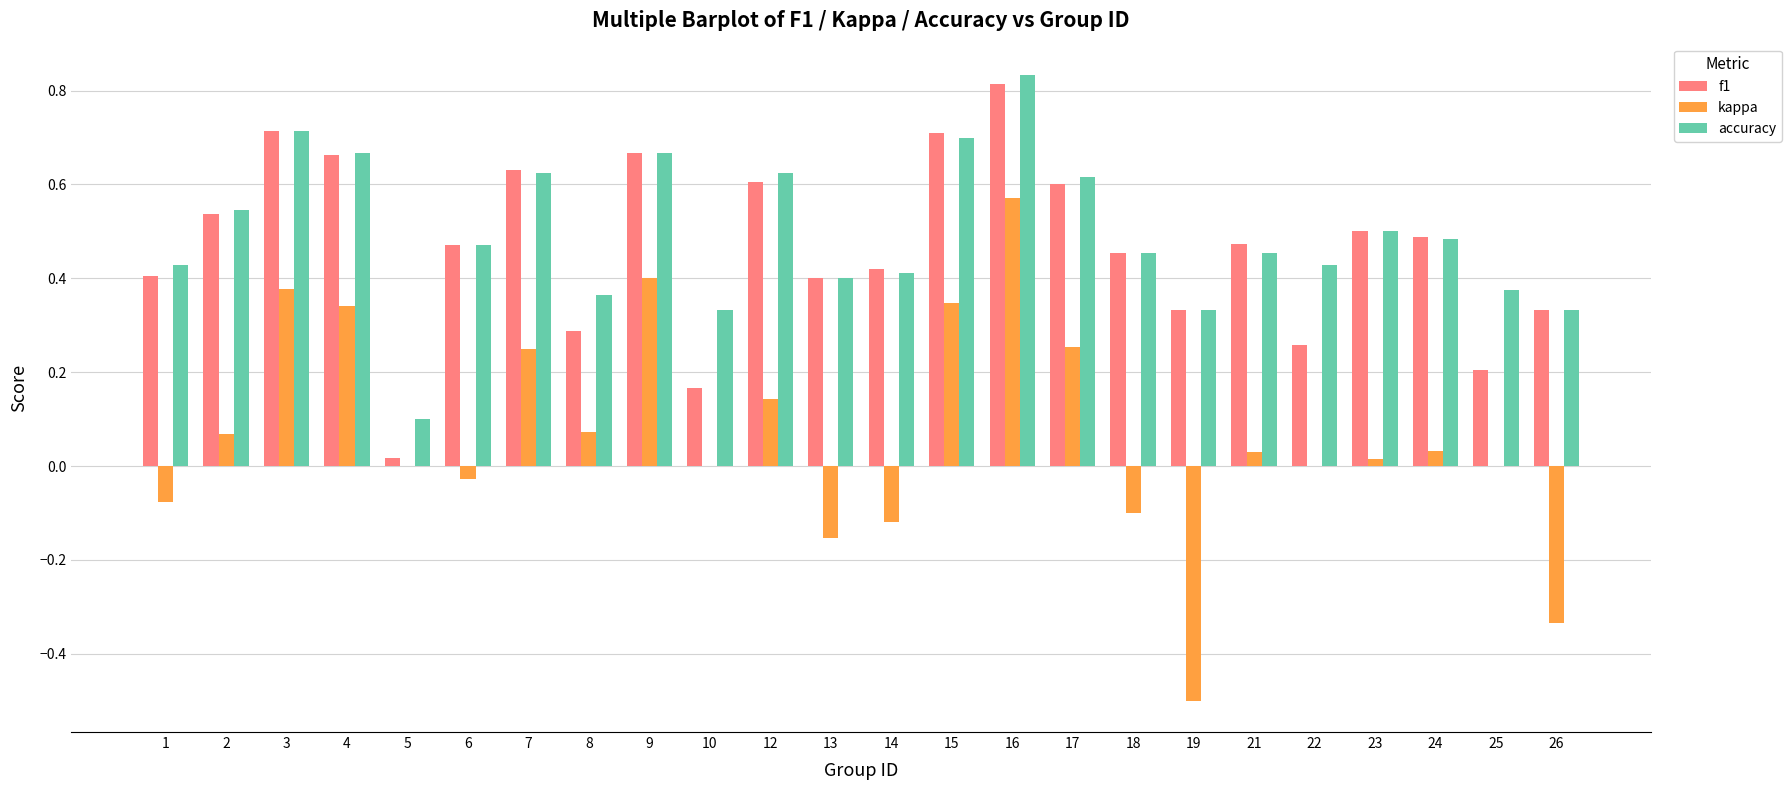

The accuracy series shows 0.5 at 23. True or false?

True